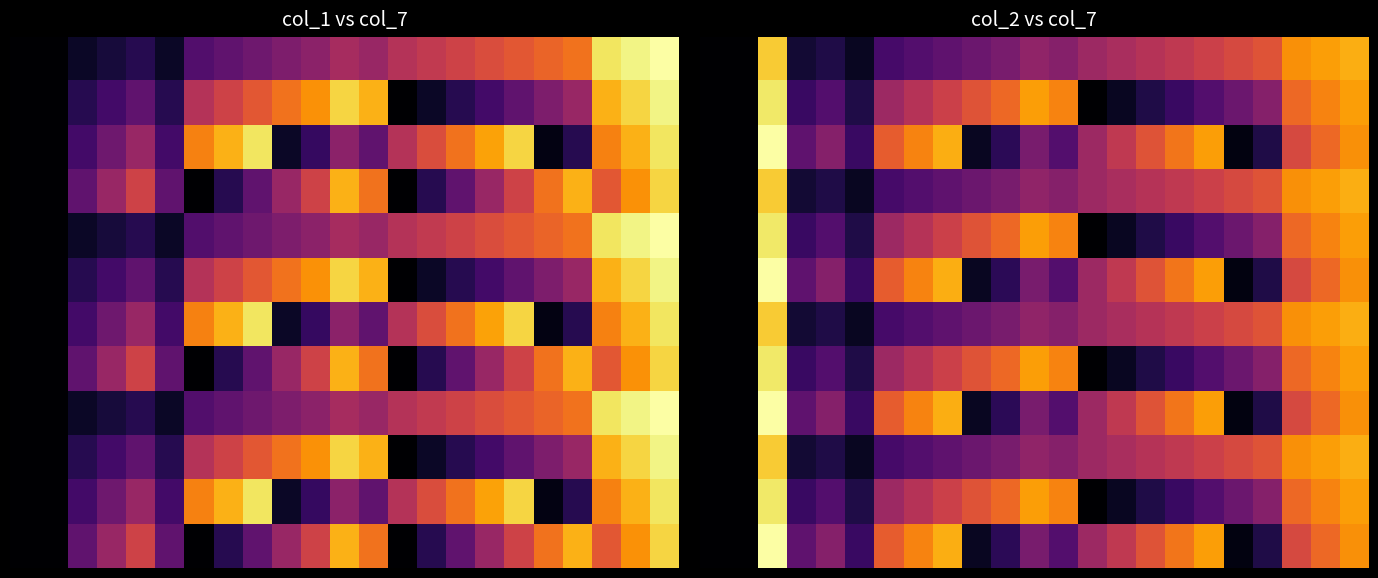

Which series has the widest spread of values?

2